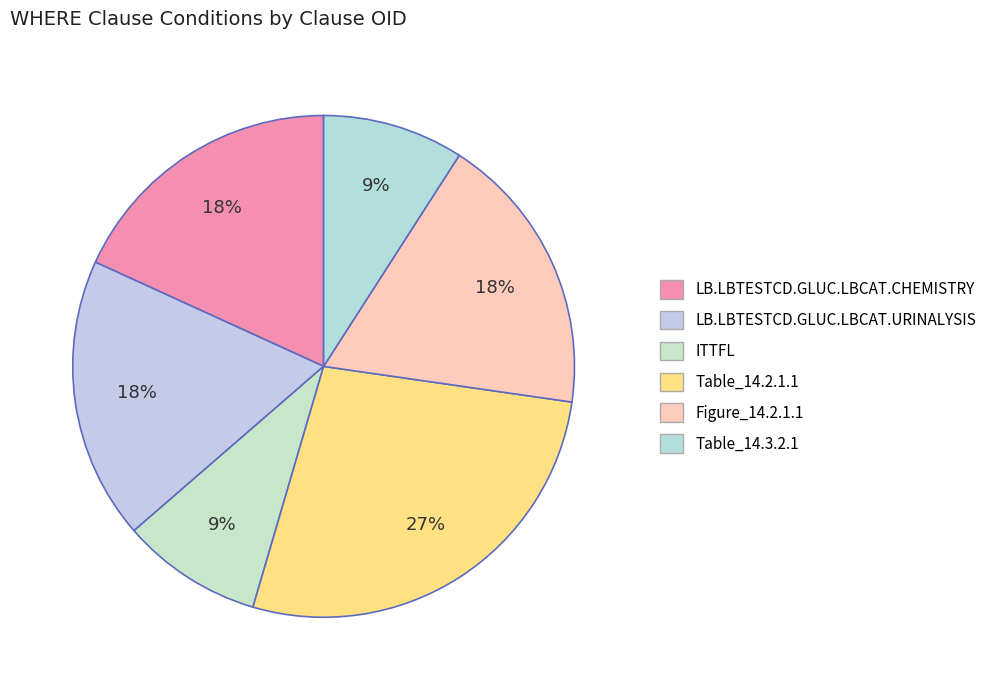

Combined, do Table_14.2.1.1 and ITTFL account for over 50%?

No